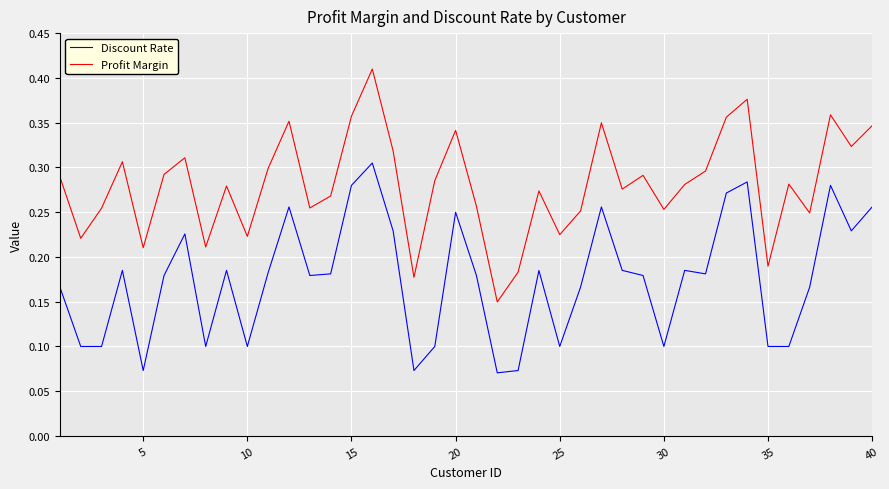

True or false: Discount Rate and Profit Margin intersect in this chart.

False